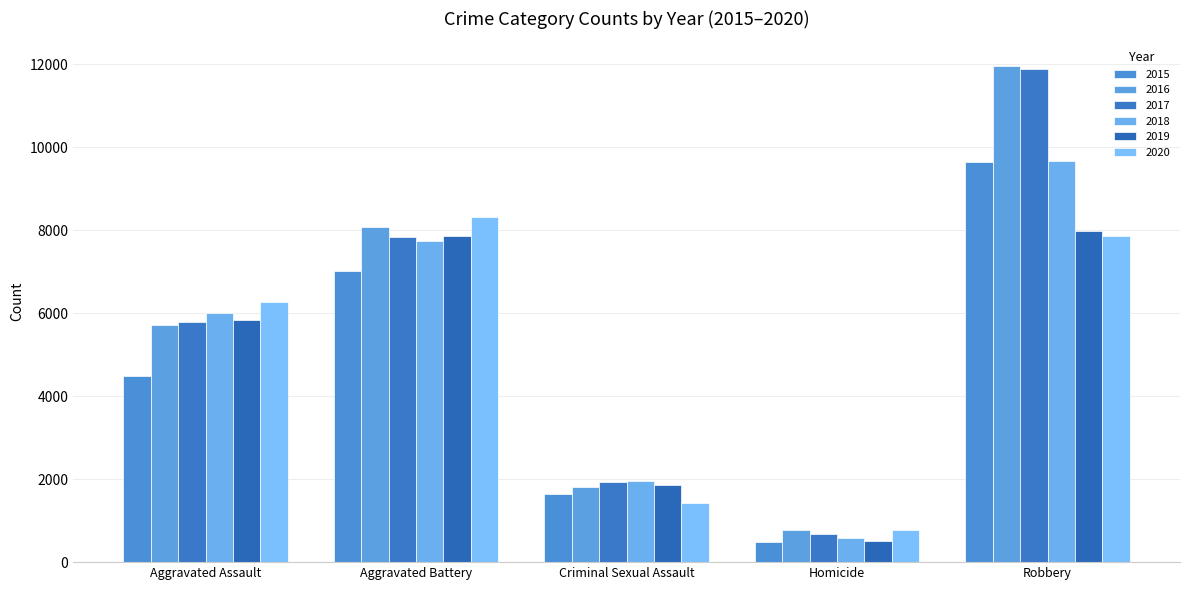

Count the number of categories in the chart.

5